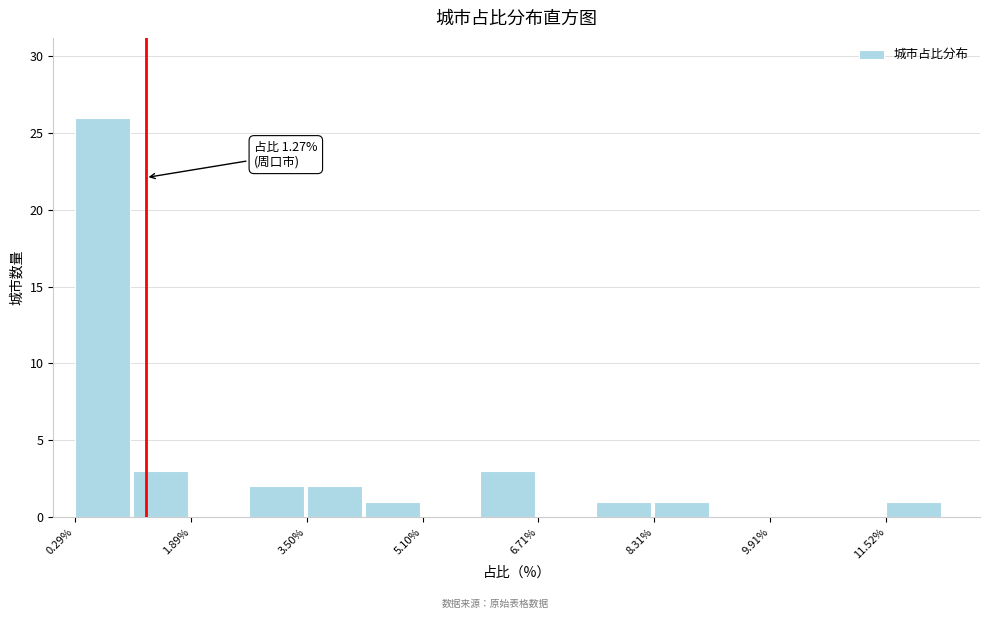

Over which range of the x-axis is the bar tallest?

0.2 to 1.0